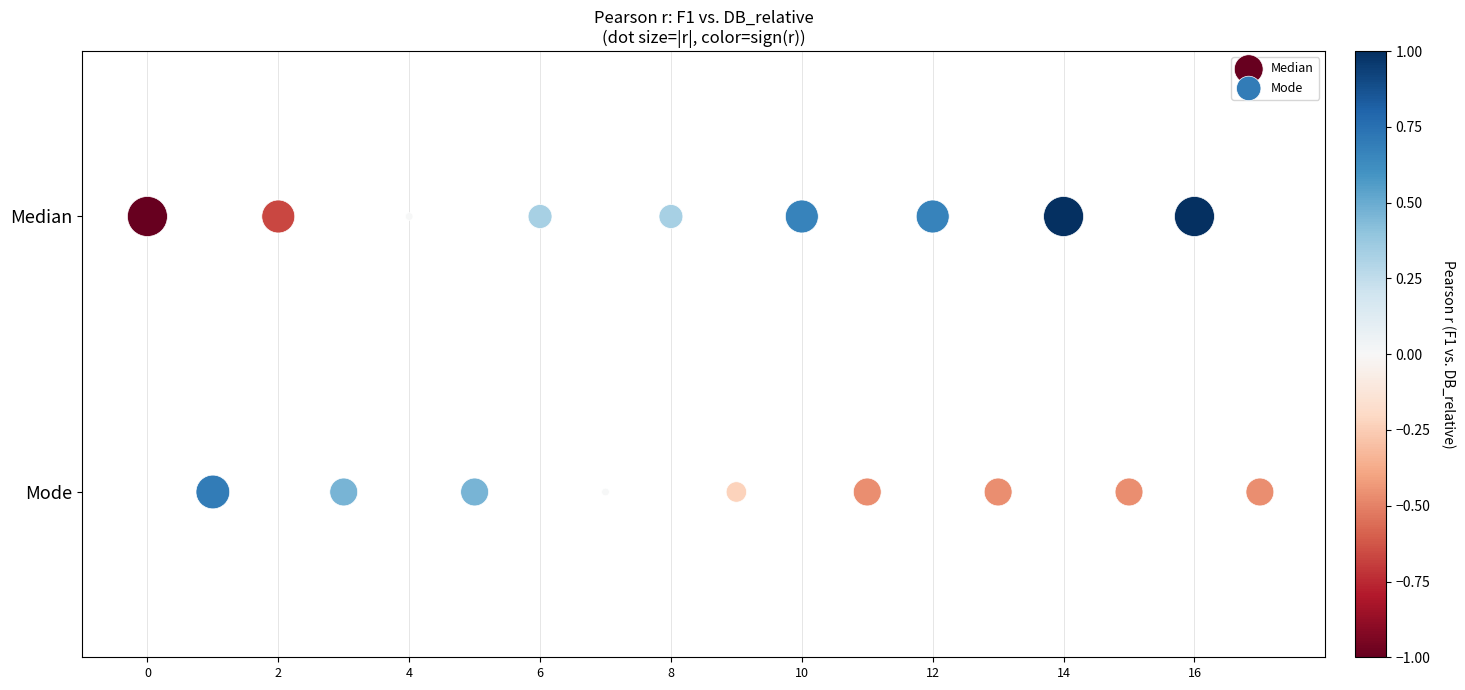

Which series contains the lowest Y value?

Mode